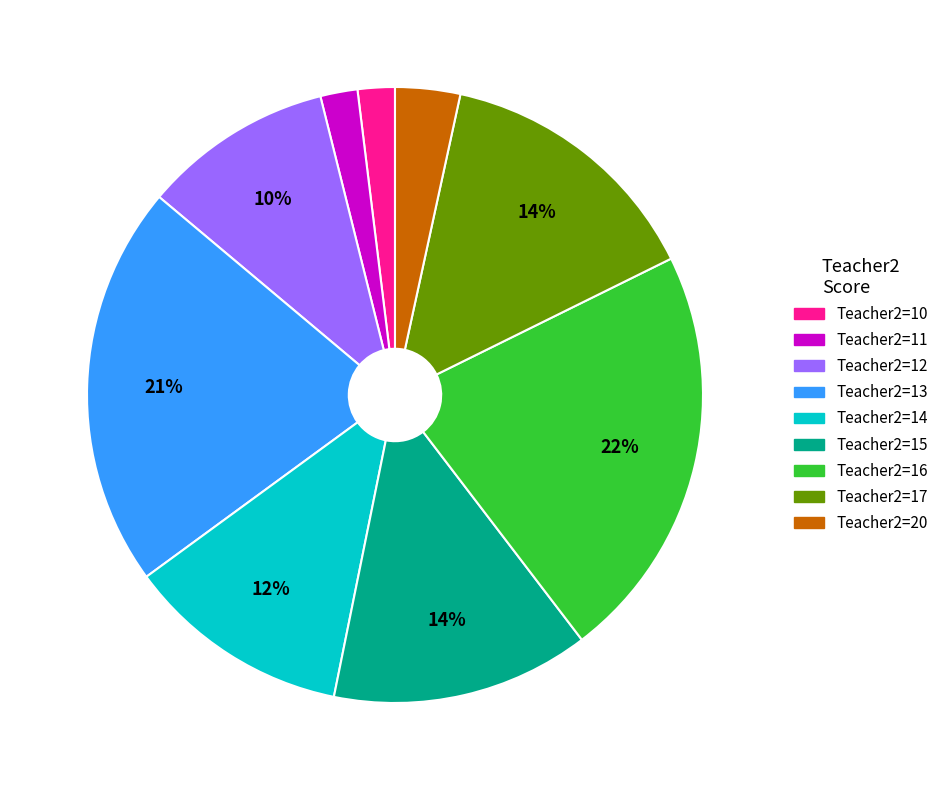

Does any single category account for the majority?

No